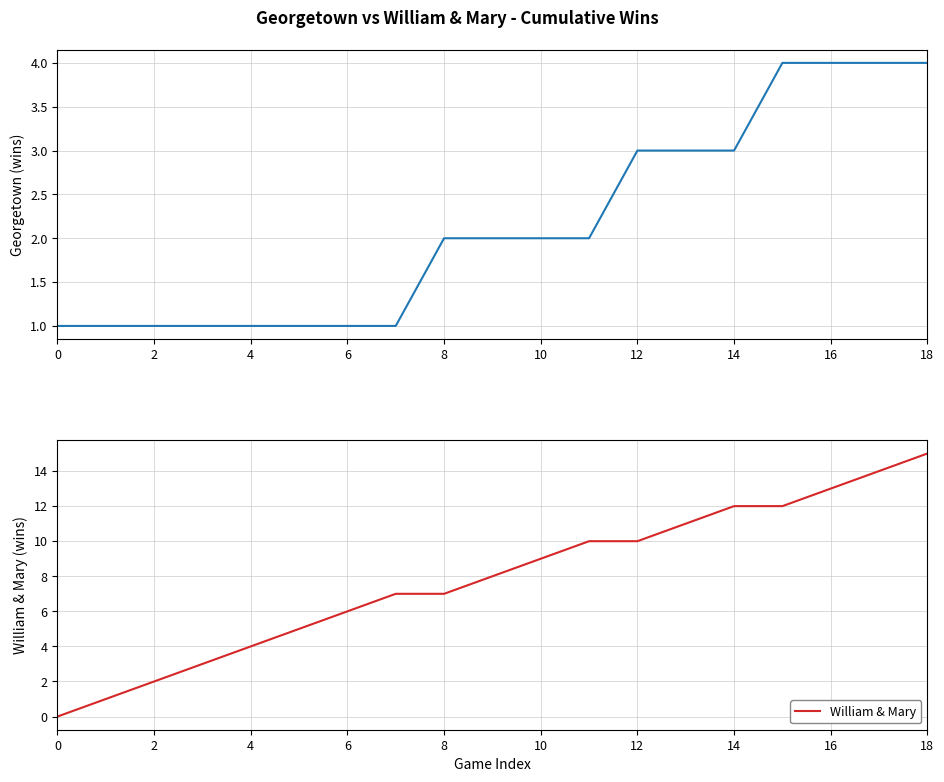

The William & Mary series shows 9 at 0. True or false?

False